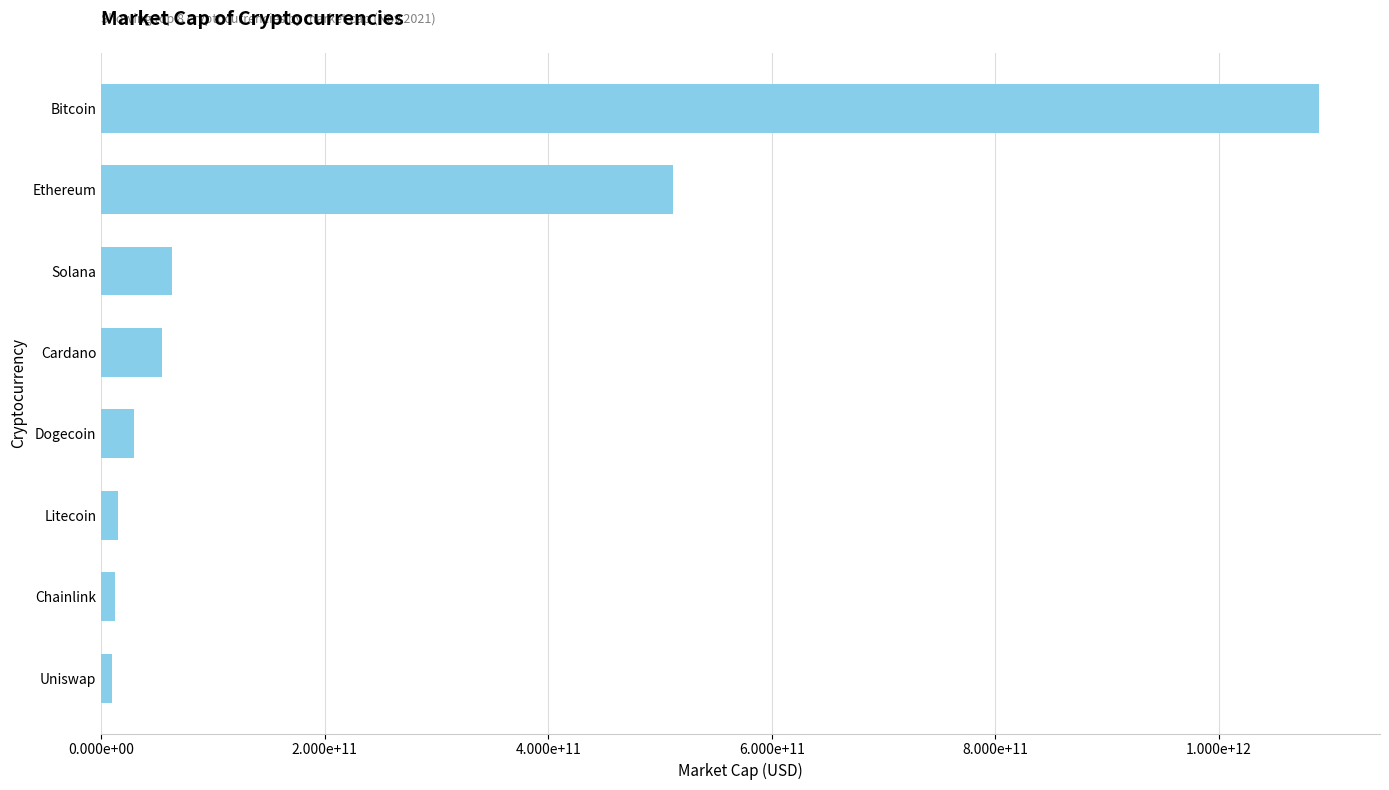

Does the chart contain any negative values?

No